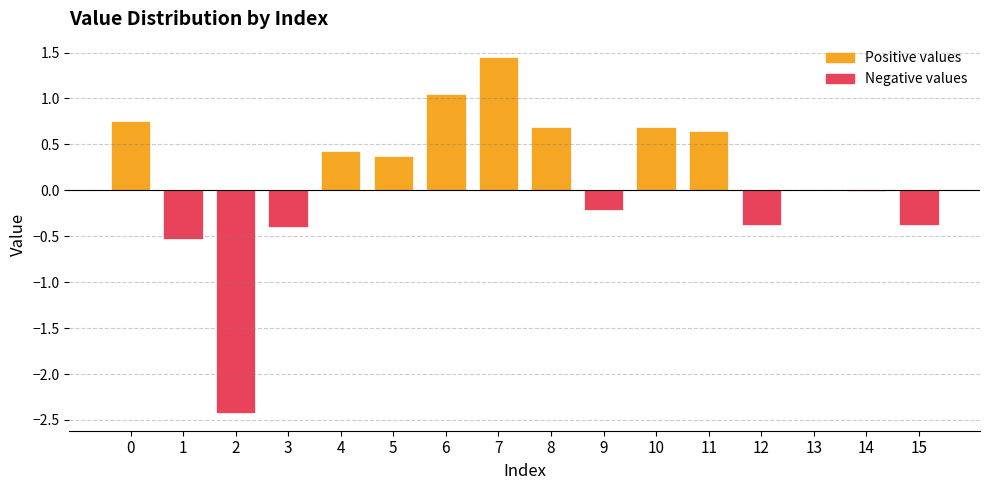

Between 14 and 6, which is larger?

6